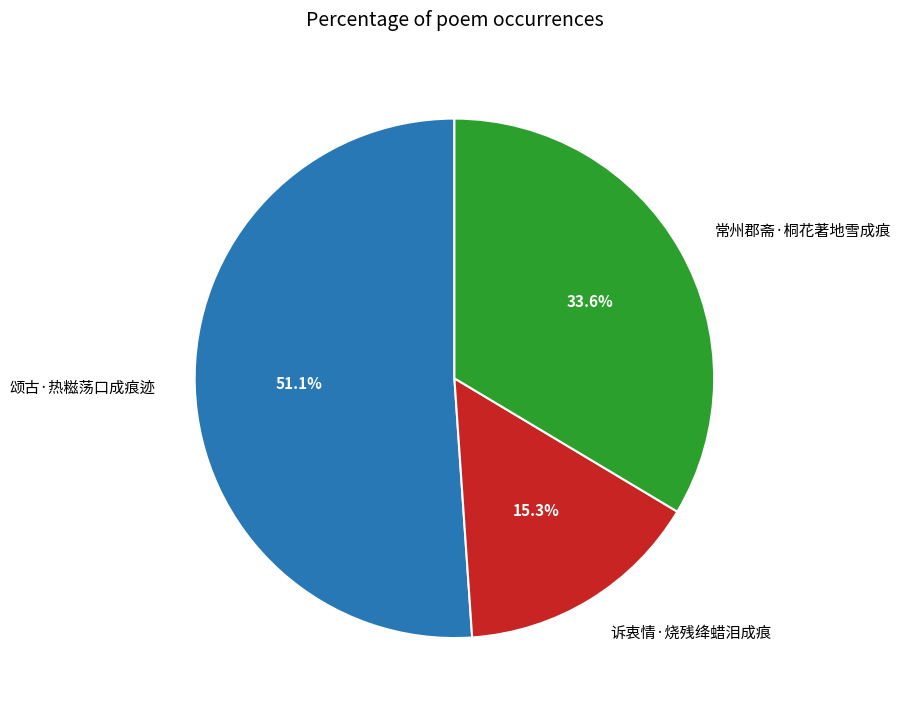

To the nearest percent, what is the difference between the 诉衷情·烧残绛蜡泪成痕 and 常州郡斋·桐花著地雪成痕 slice percentages?

18%